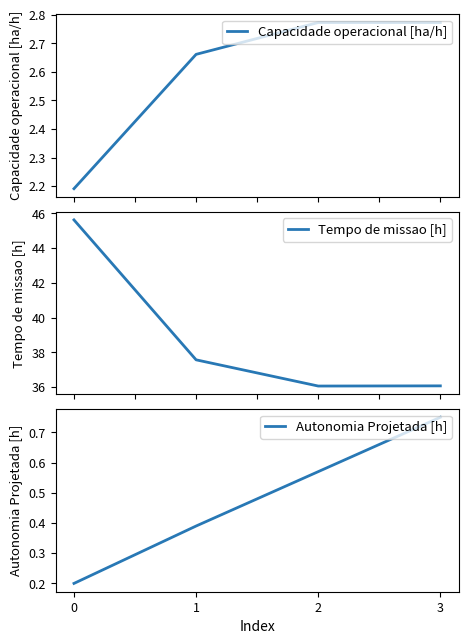

Count the number of data series in this chart.

3